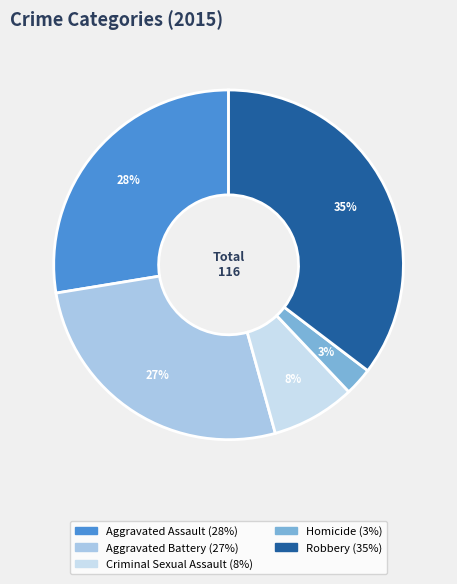

Is it true that Criminal Sexual Assault is 1% of the pie?

False